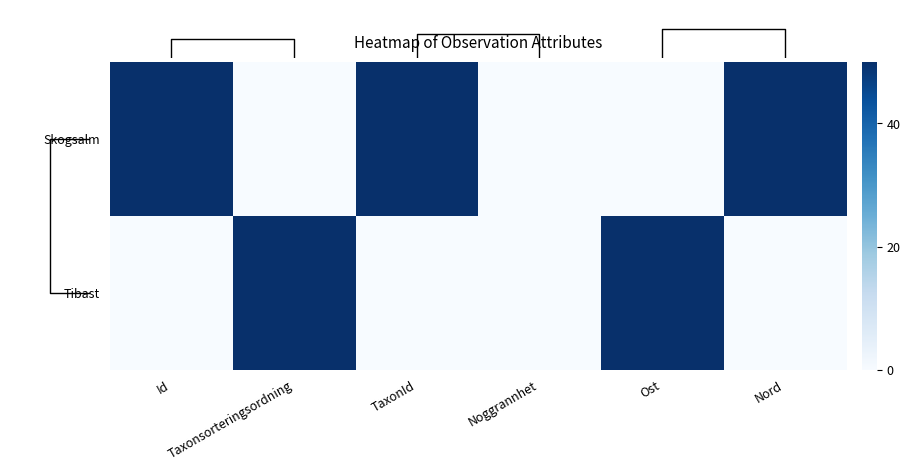

Reading left to right, extract all data points from this chart.

Skogsalm: Id=50	Taxonsorteringsordning=0	TaxonId=50	Noggrannhet=0	Ost=0	Nord=50
Tibast: Id=0	Taxonsorteringsordning=50	TaxonId=0	Noggrannhet=0	Ost=50	Nord=0